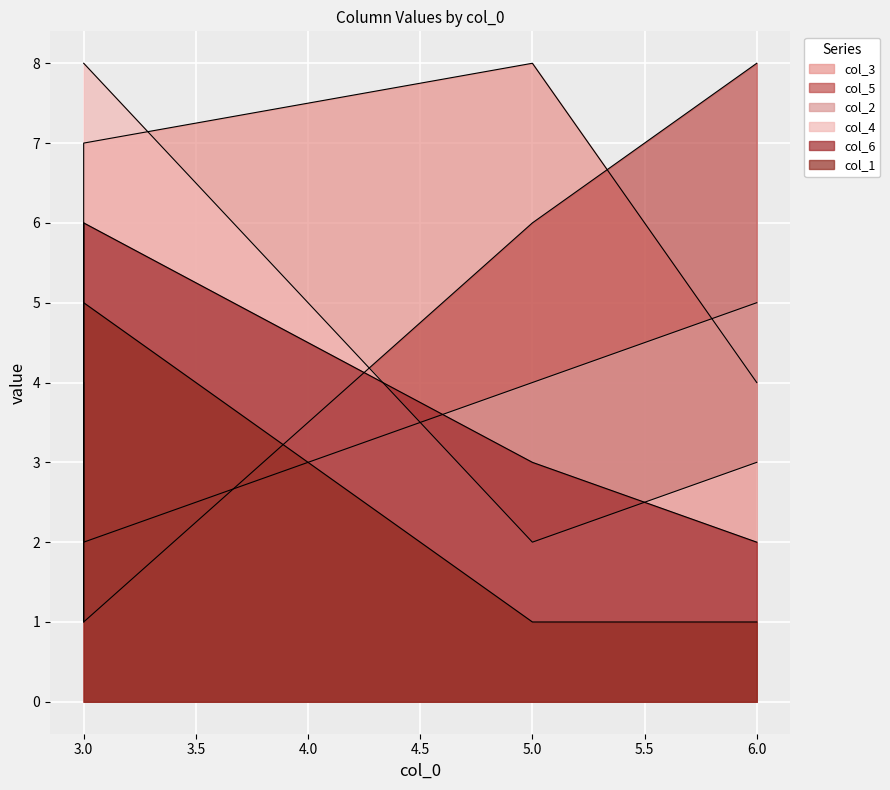

Reading left to right, extract all data points from this chart.

col_3: 5	7	8	4
col_5: 4	1	6	8
col_2: 6	2	4	5
col_4: 8	8	2	3
col_6: 1	6	3	2
col_1: 2	5	1	1